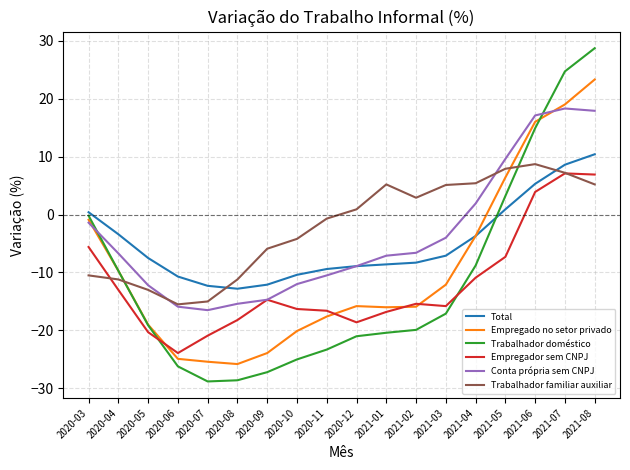

What is the maximum value shown in the chart?

28.7